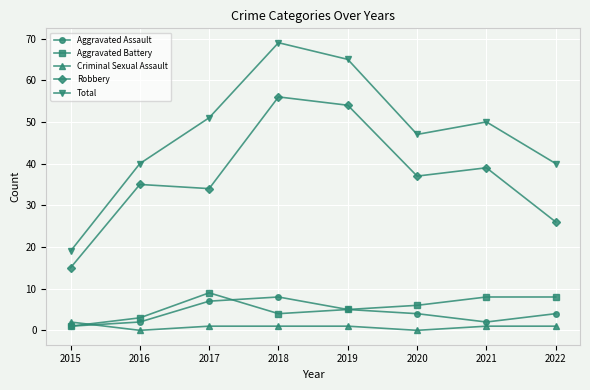

What is the greatest value displayed?

69